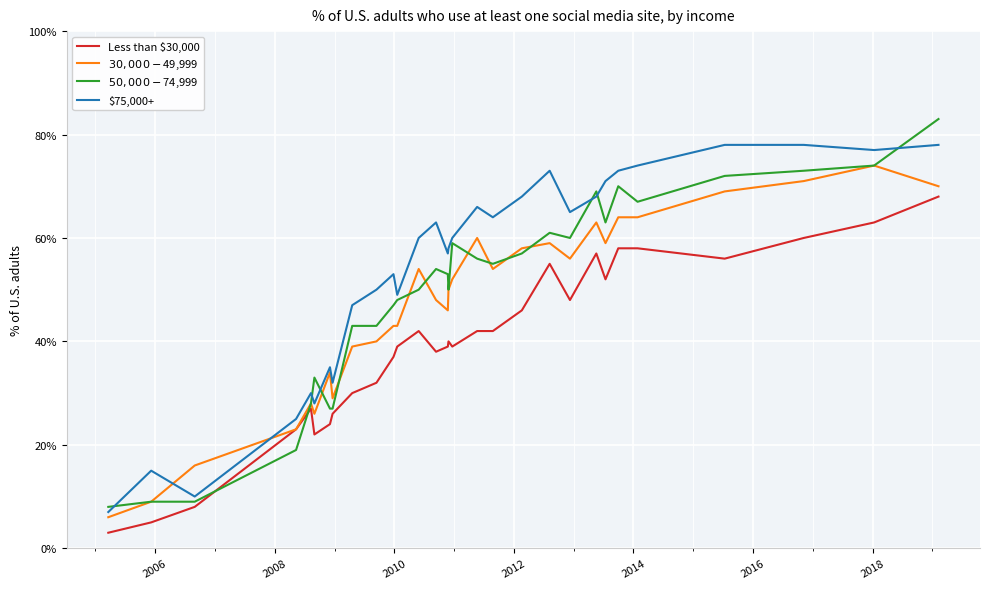

What is the value of the $50,000-$74,999 point at the 3rd from the left?

0.1